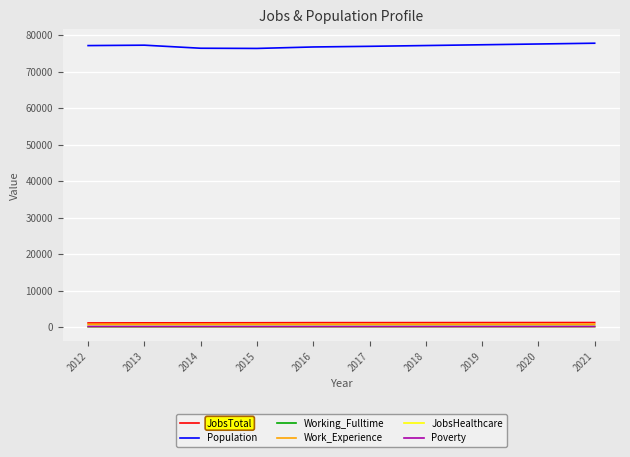

The Poverty series shows 177 at 2014. True or false?

True